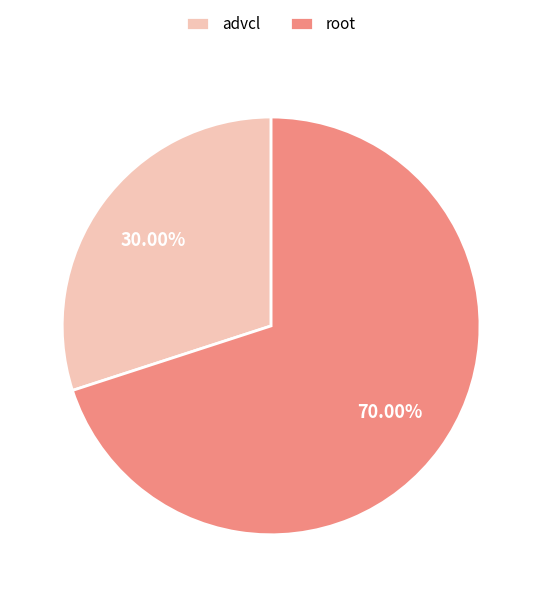

What percentage do root and advcl together represent?

100.0%